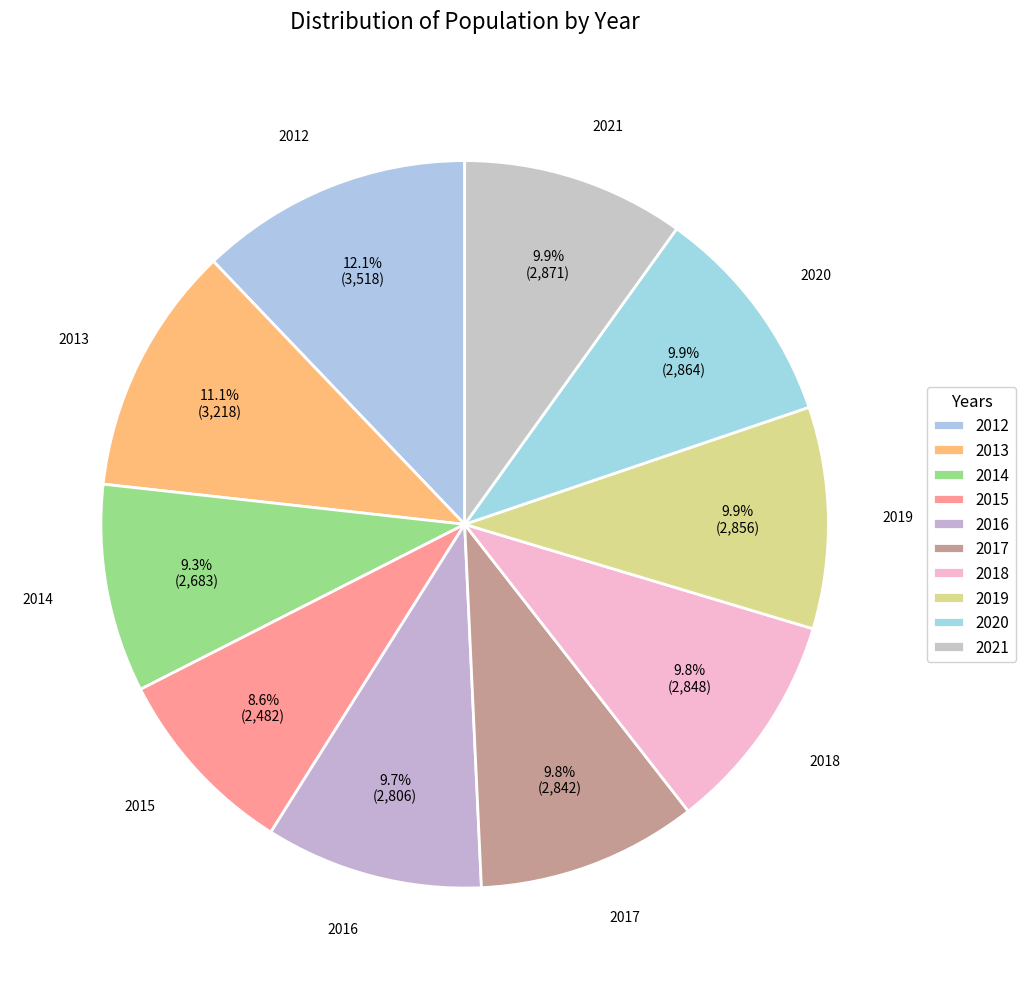

Which category has the smallest portion of the pie?

2015